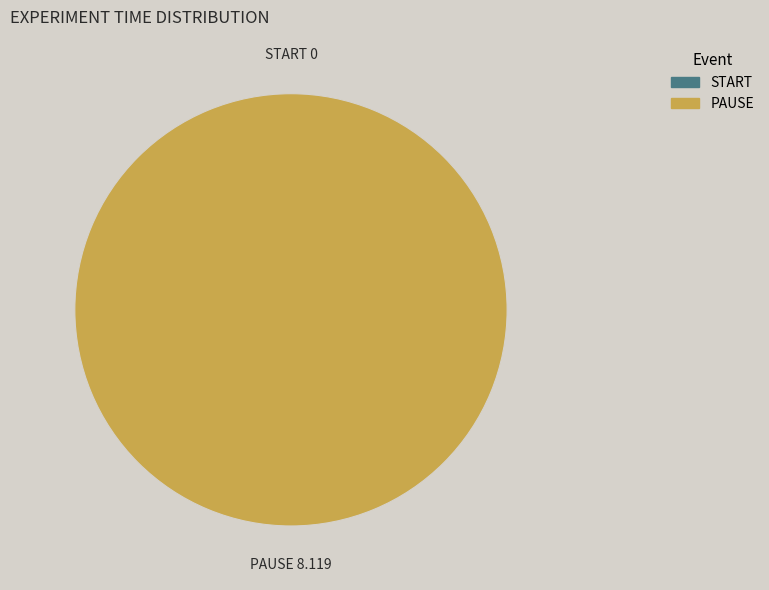

Rank the categories by value from highest to lowest.

PAUSE, START